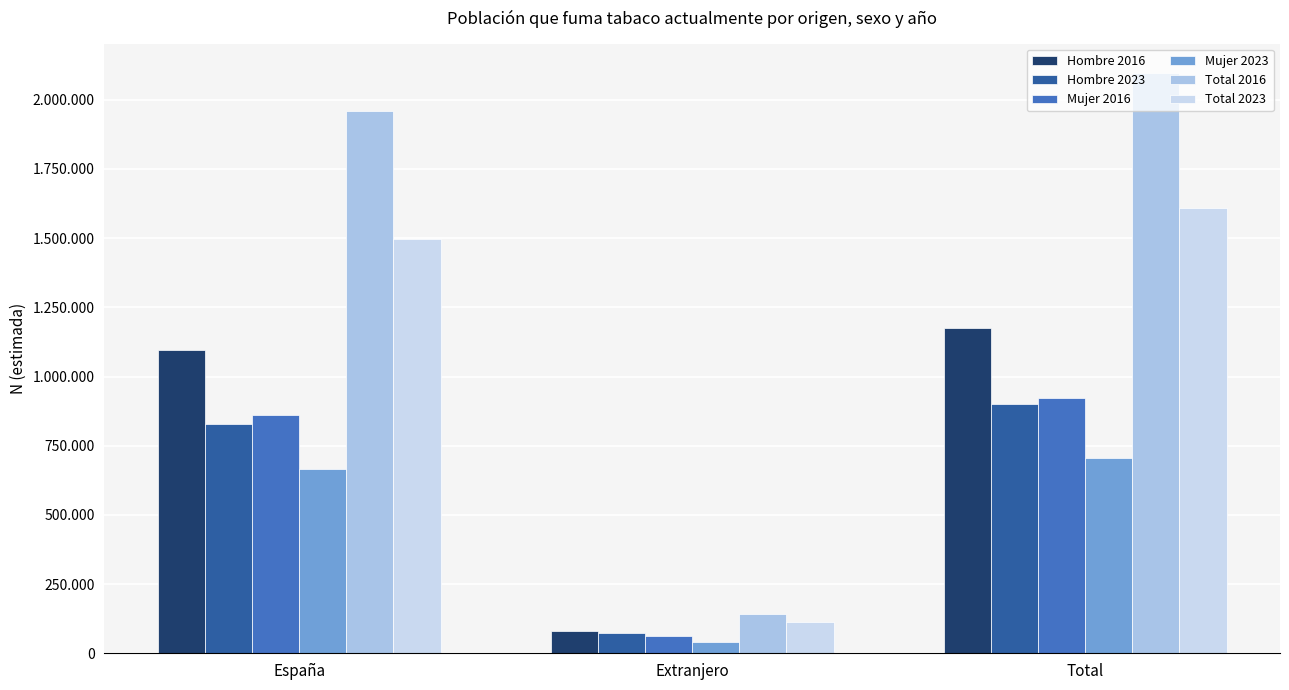

Between España and Total, which series saw the biggest shift?

Total 2016